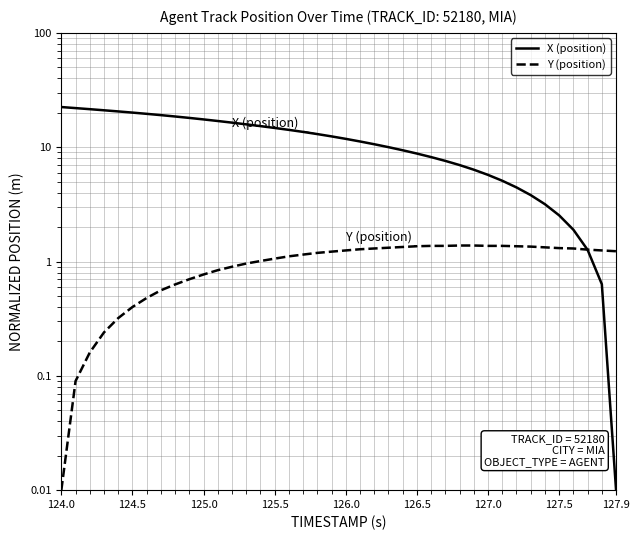

Which series has the largest range (max minus min)?

X (position)